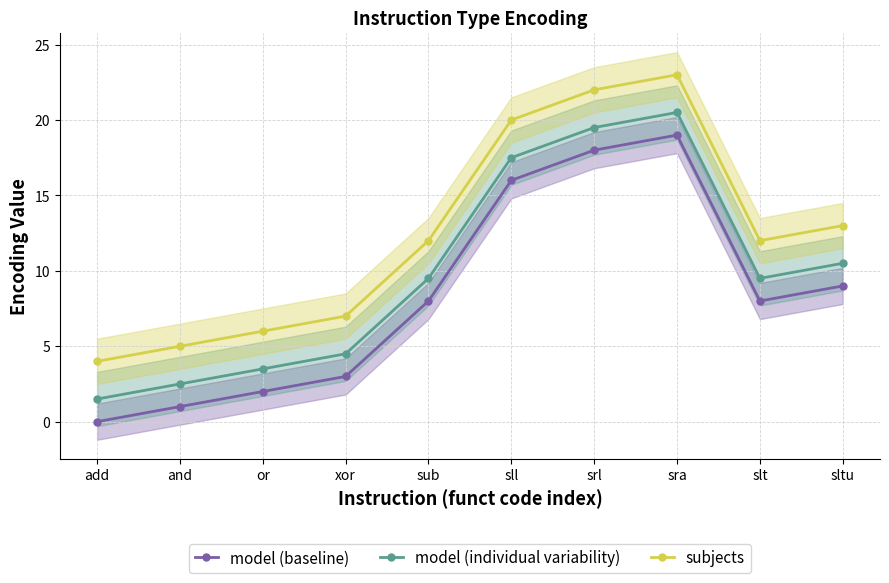

Which series has the widest spread of values?

model (baseline)